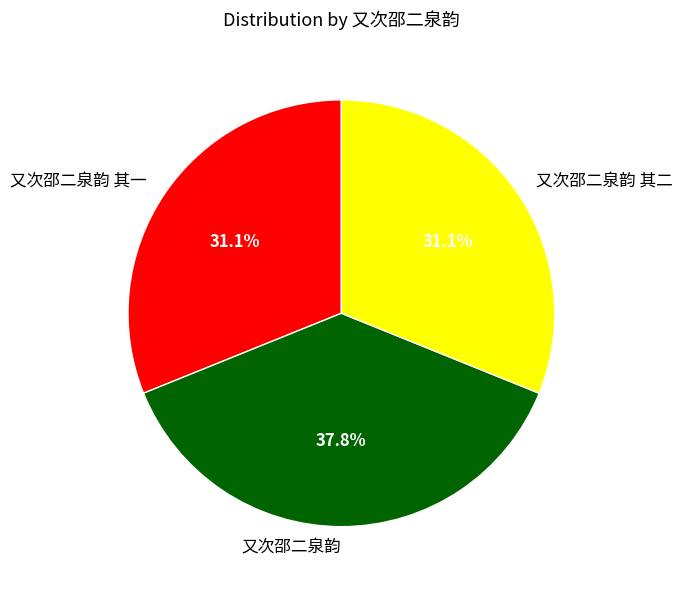

To the nearest percent, what percentage of the pie is 又次邵二泉韵?

38%